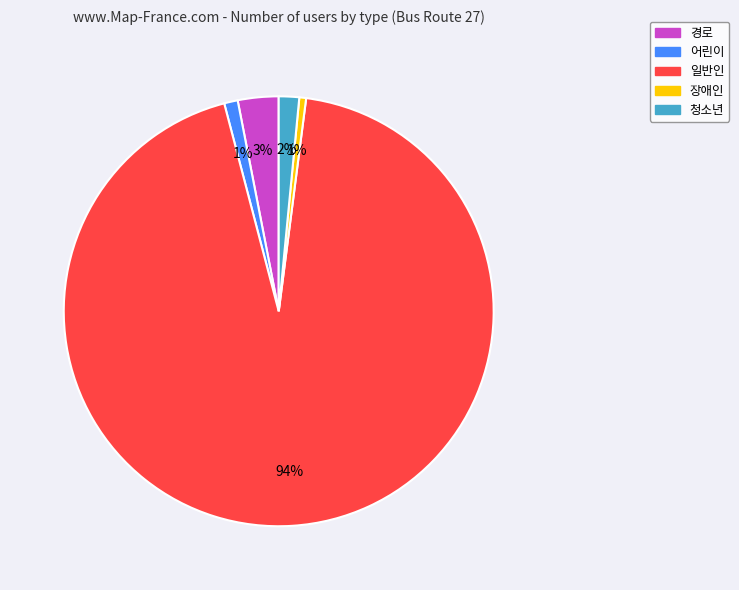

To the nearest percent, what is the combined percentage of 경로 and 청소년?

5%